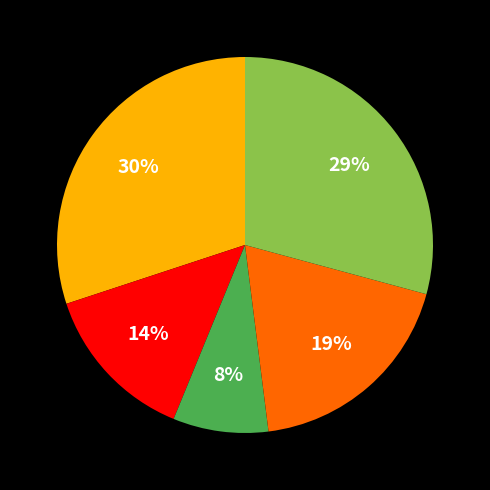

Is there any slice that represents more than half of the pie?

No